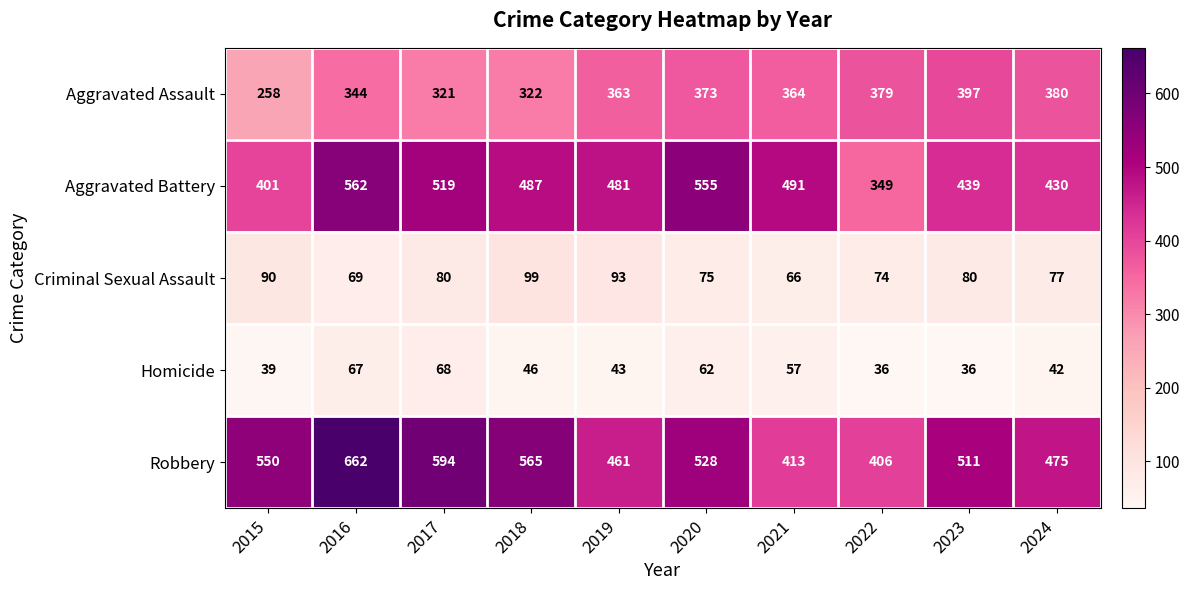

Is it true that Aggravated Battery equals 491 at 2021?

True